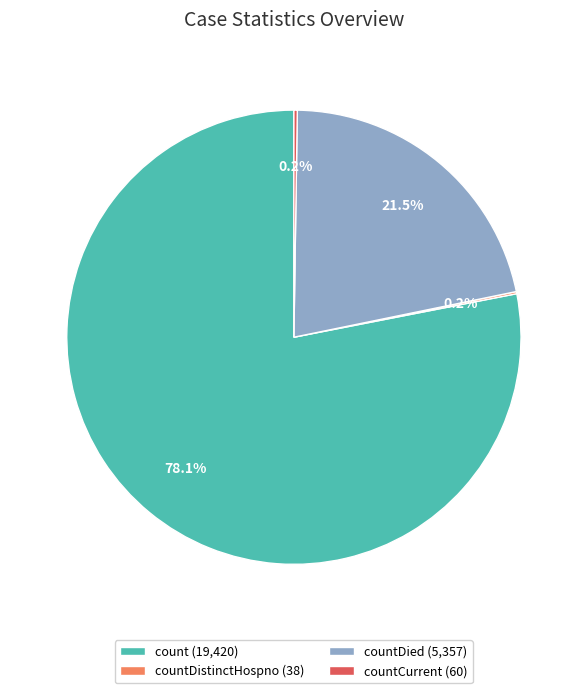

What portion of the pie excludes count (19,420)?

21.9%